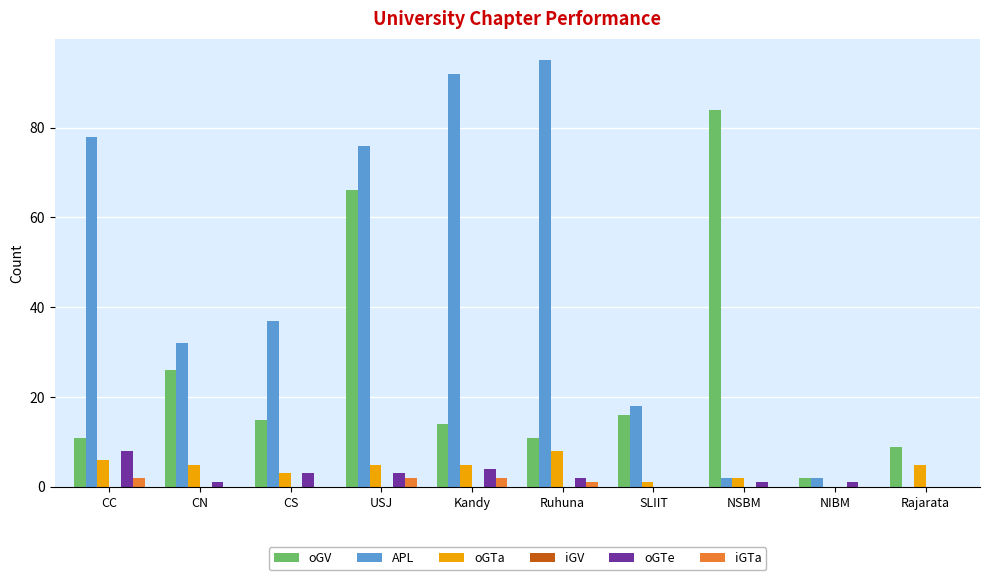

Is the value of iGTa at NIBM greater than the value of oGTe at CC?

No